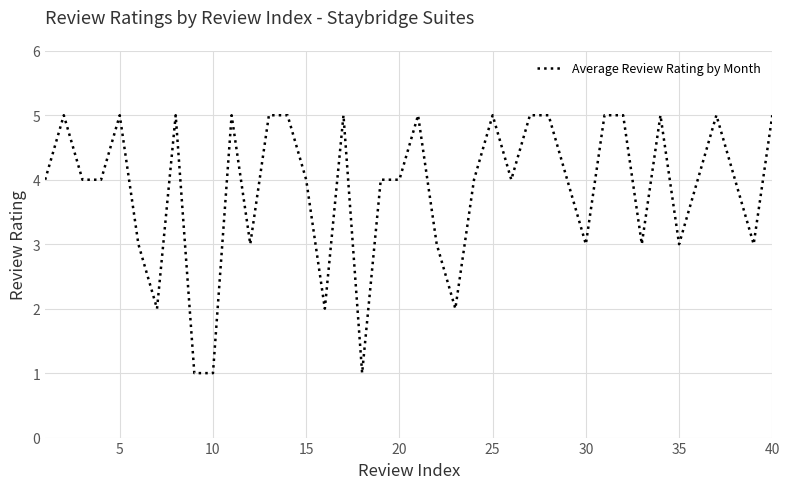

What is the difference between the maximum and minimum values?

4